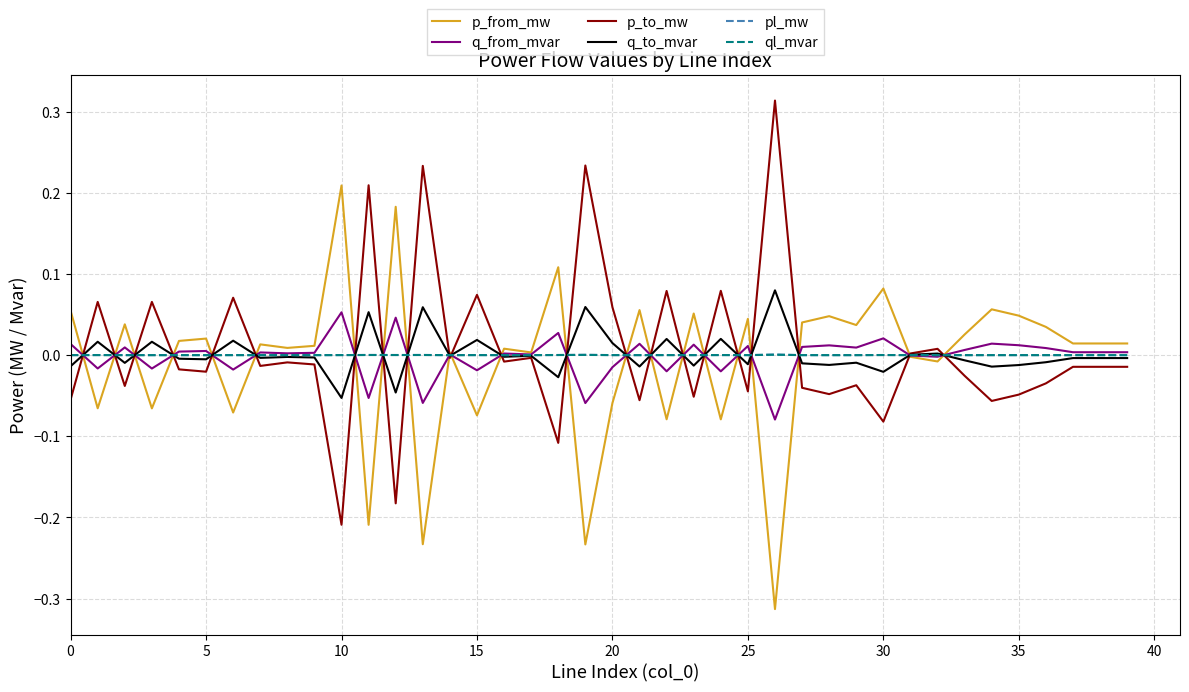

What are all the series names shown in the legend?

p_from_mw, q_from_mvar, p_to_mw, q_to_mvar, pl_mw, ql_mvar